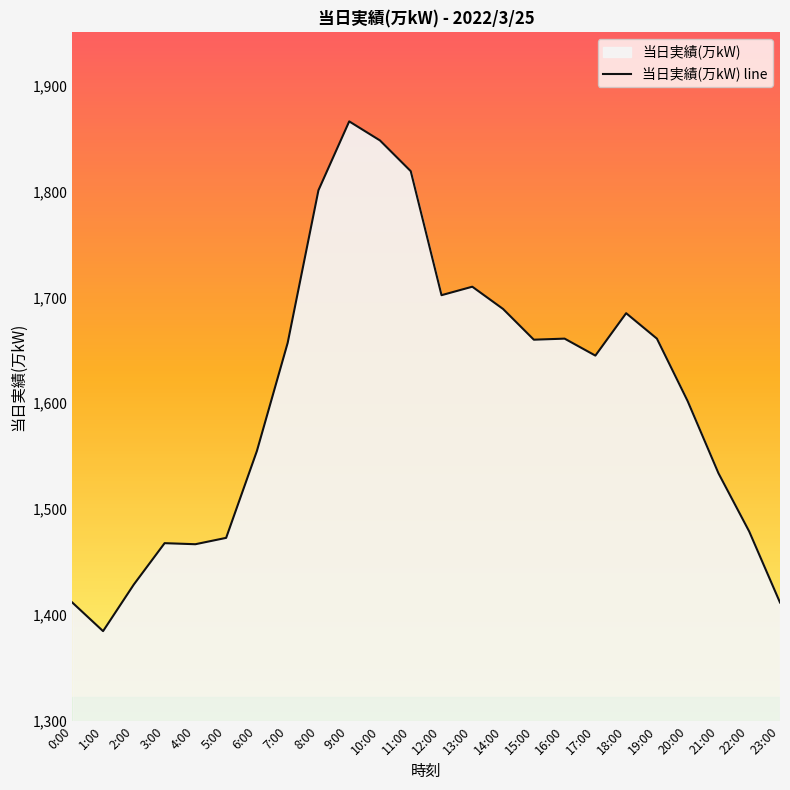

Is it true that the value at 21:00 is 555?

False